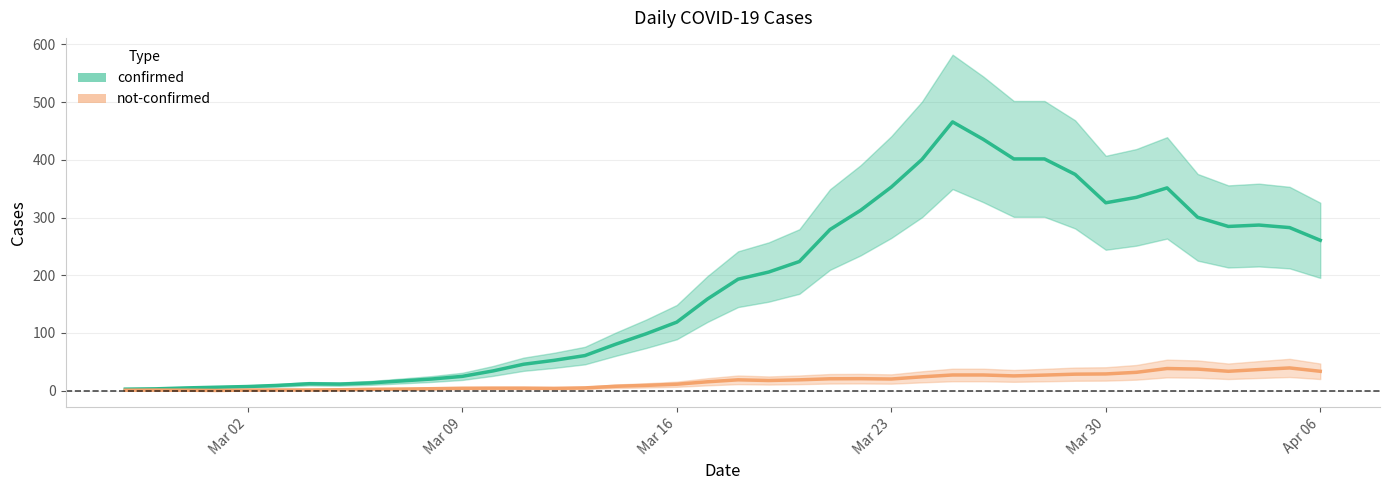

How many lines are shown in the chart?

2